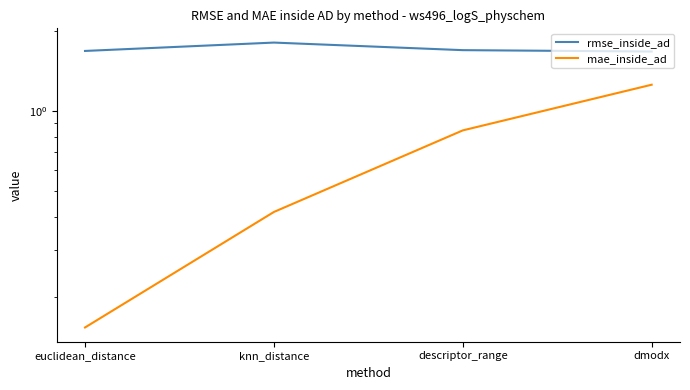

The mae_inside_ad series shows 0.4 at knn_distance. True or false?

True